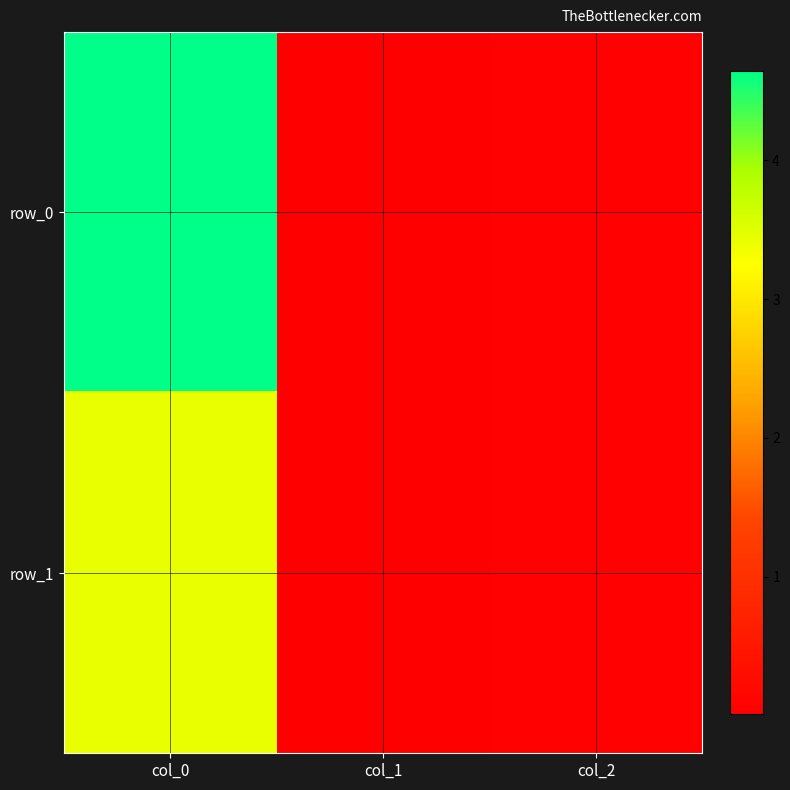

Reading right to left, transcribe all the data shown in this chart.

row_0: col_2=0.1	col_1=0.0	col_0=4.6
row_1: col_2=0.1	col_1=0.0	col_0=3.4